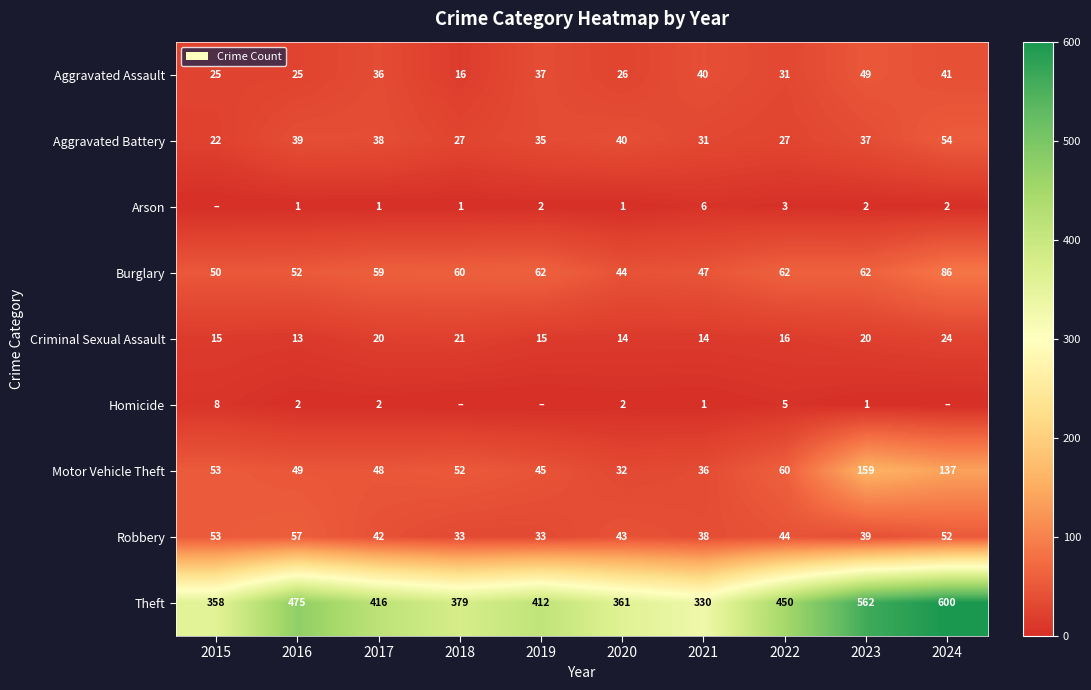

At which label is Aggravated Assault closest to 32?

2022